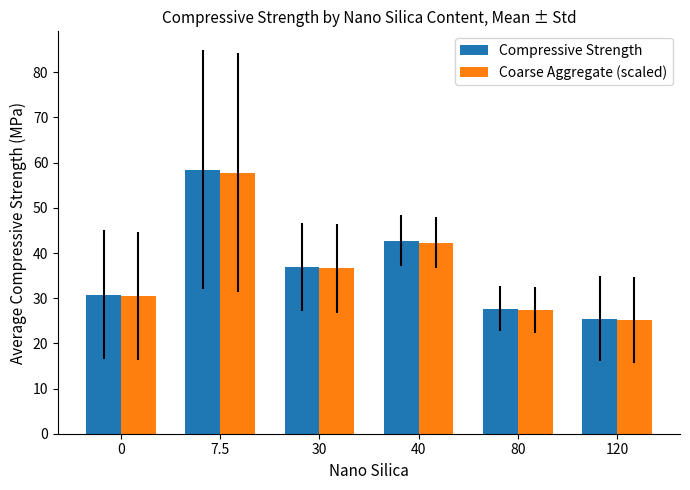

Reading left to right, transcribe all the data shown in this chart.

Compressive Strength: 0=30.8	7.5=58.4	30=37.0	40=42.7	80=27.7	120=25.5
Coarse Aggregate (scaled): 0=30.5	7.5=57.8	30=36.6	40=42.3	80=27.4	120=25.2